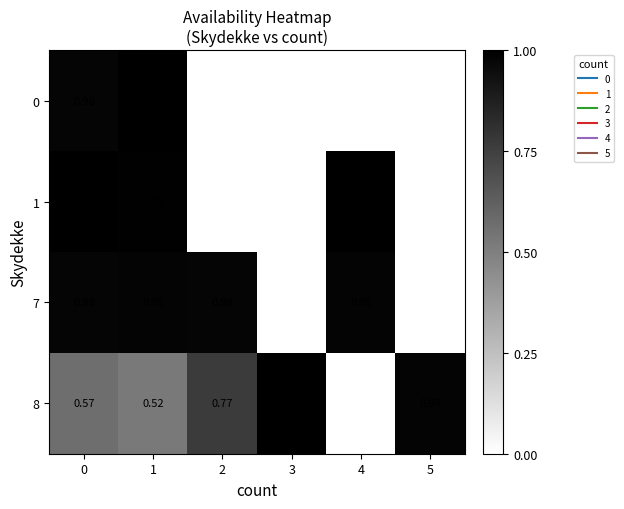

At 5, list the series in order from largest to smallest.

0, 1, 7, 8